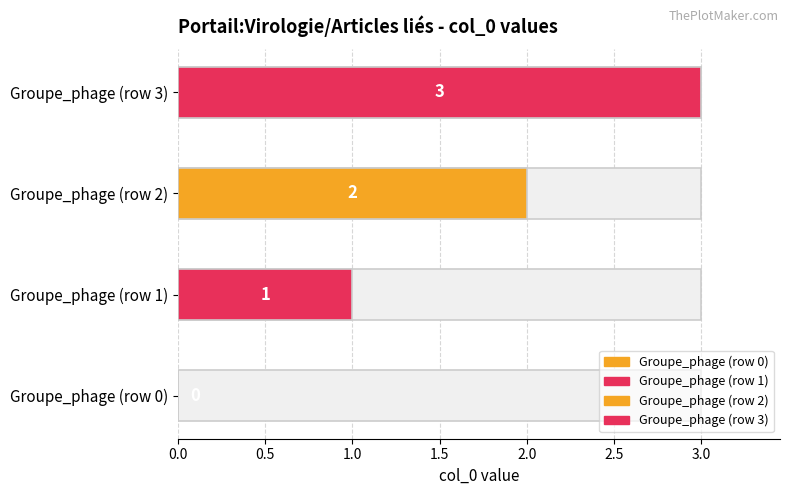

What is the change in value from Groupe_phage (row 0) to Groupe_phage (row 3)?

+3